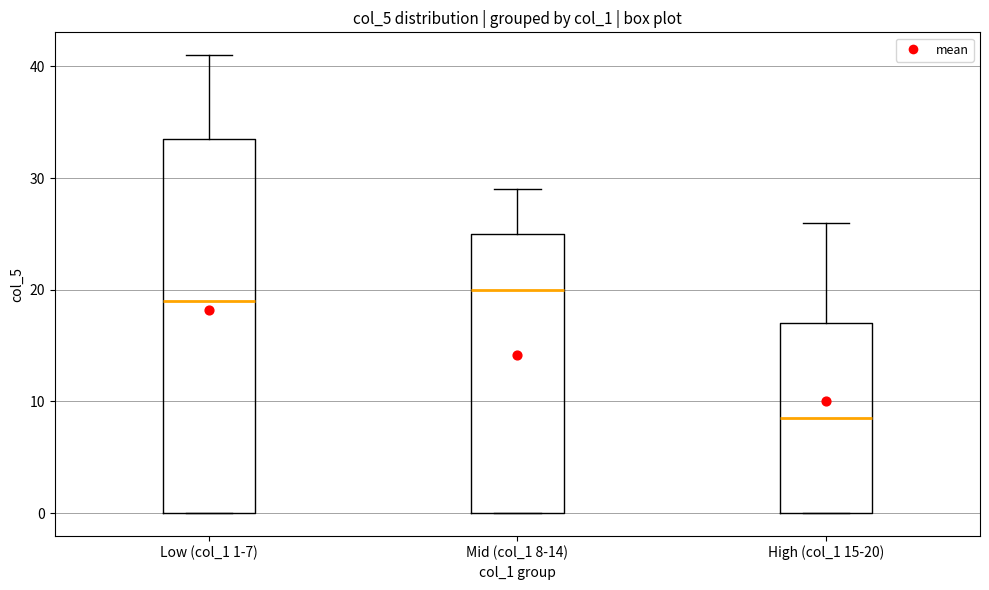

Reading left to right, read every box against the y-axis: the position of its median line, the range the box covers, and the ends of its whiskers. The values are not printed on the chart, so give them approximately, as read against the axis.

Low (col_1 1-7): median 19, box 0 to 34, whiskers 0 to 41
Mid (col_1 8-14): median 20, box 0 to 25, whiskers 0 to 29
High (col_1 15-20): median 9, box 0 to 17, whiskers 0 to 26